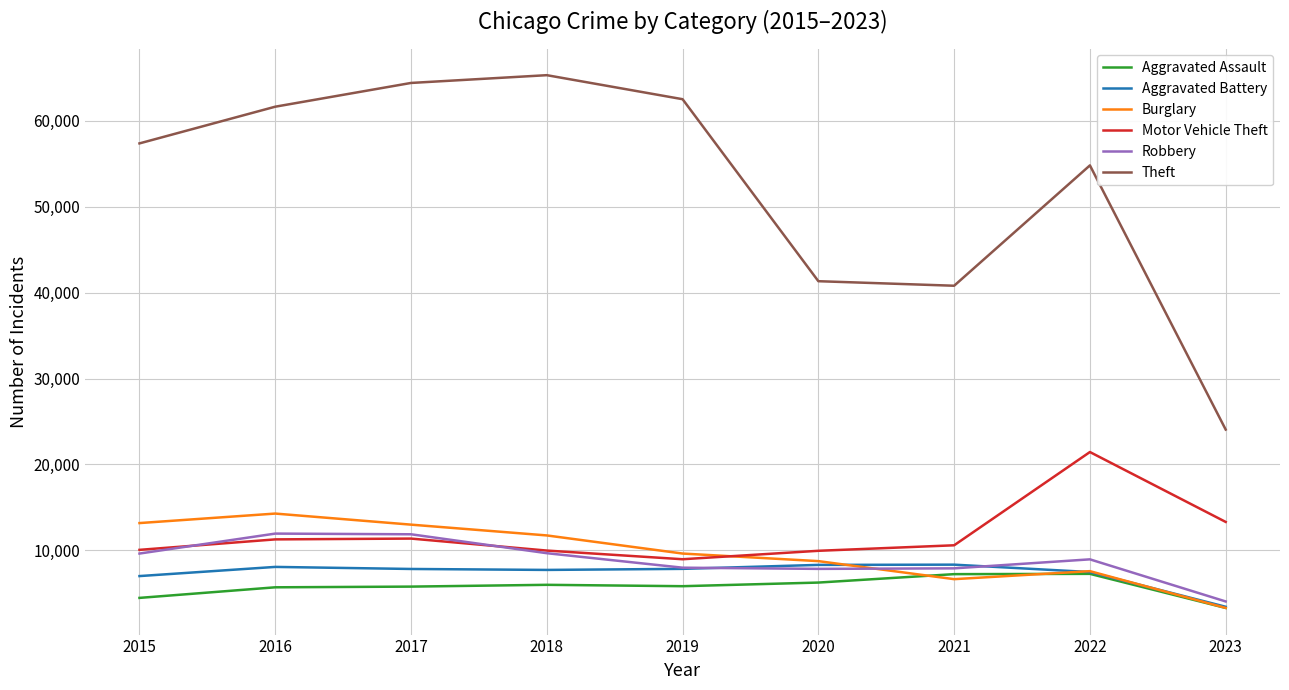

At which label is Motor Vehicle Theft closest to 15212?

2023